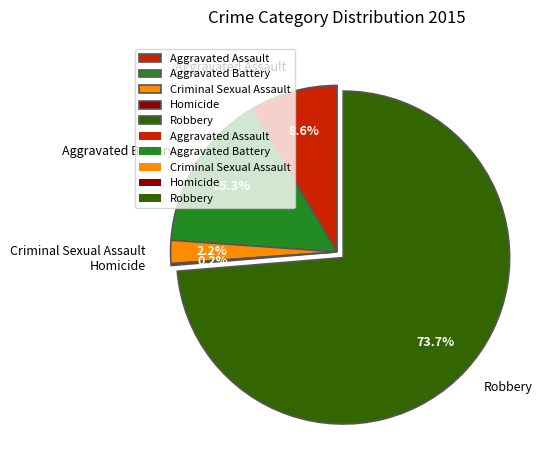

Which slice is the largest?

Robbery